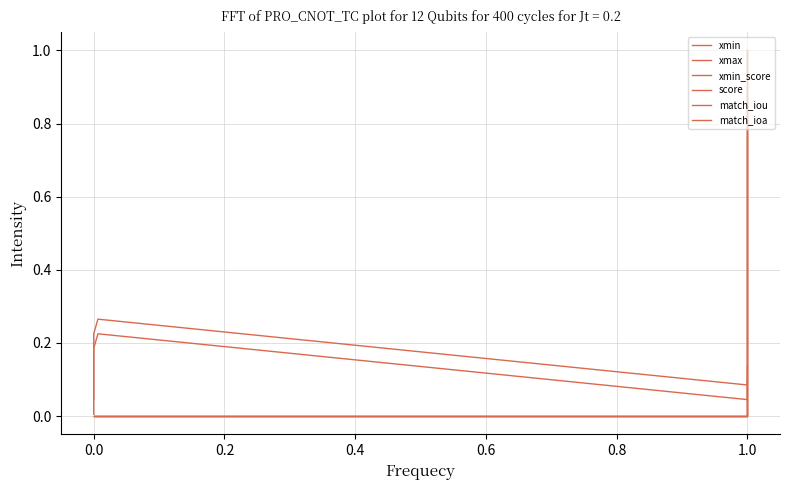

What is the difference between the maximum and minimum values in the xmin series?

0.2